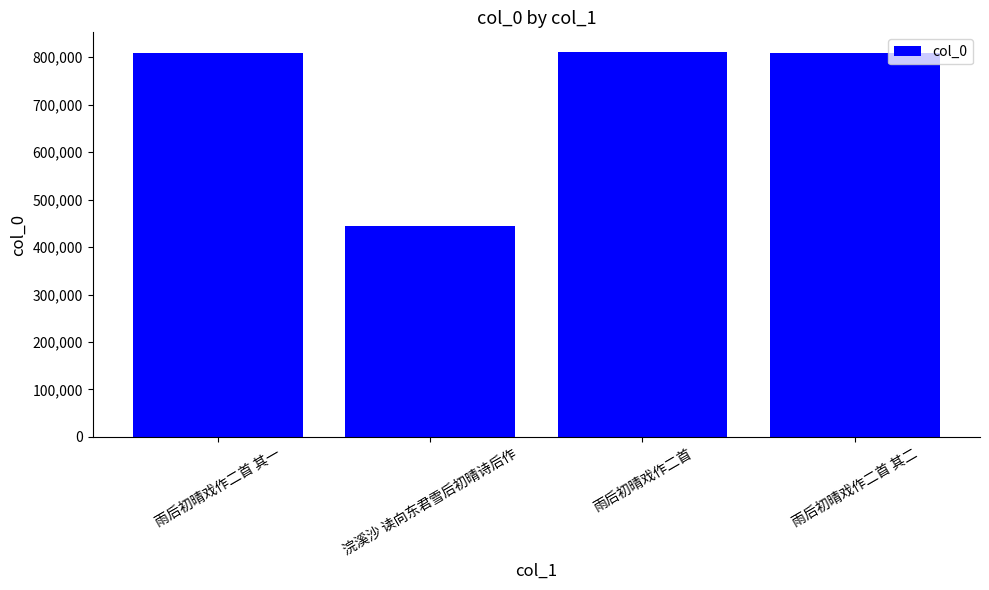

What is the difference between the maximum and minimum values?

366805